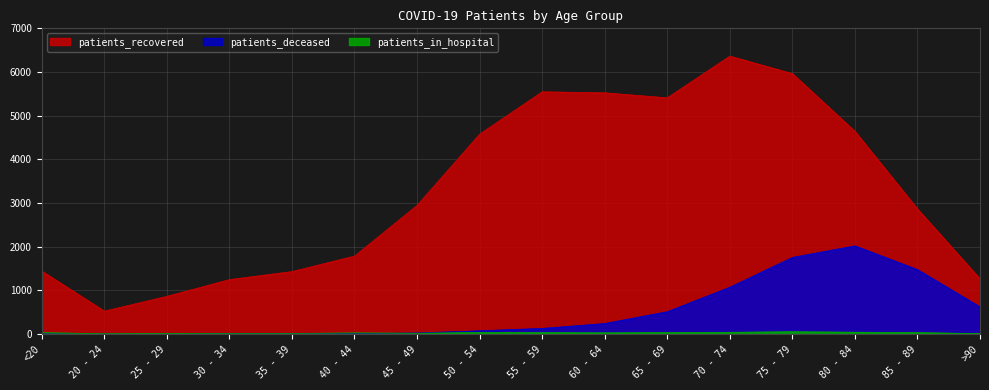

List the labels in order of patients_recovered value, largest first.

70 - 74, 75 - 79, 55 - 59, 60 - 64, 65 - 69, 80 - 84, 50 - 54, 45 - 49, 85 - 89, 40 - 44, <20, 35 - 39, >90, 30 - 34, 25 - 29, 20 - 24